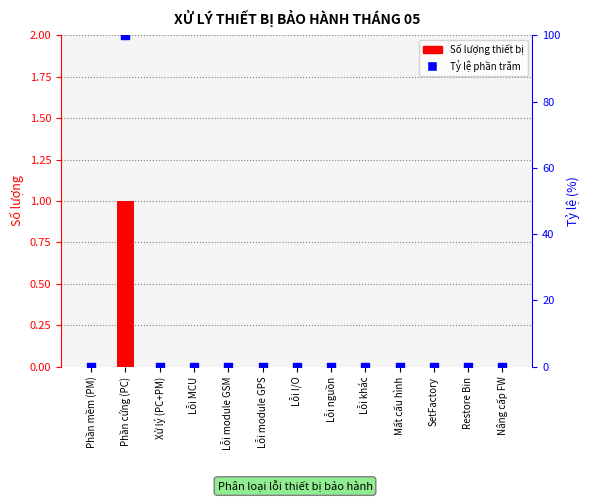

Which series has the largest total across all categories?

Tỷ lệ phần trăm